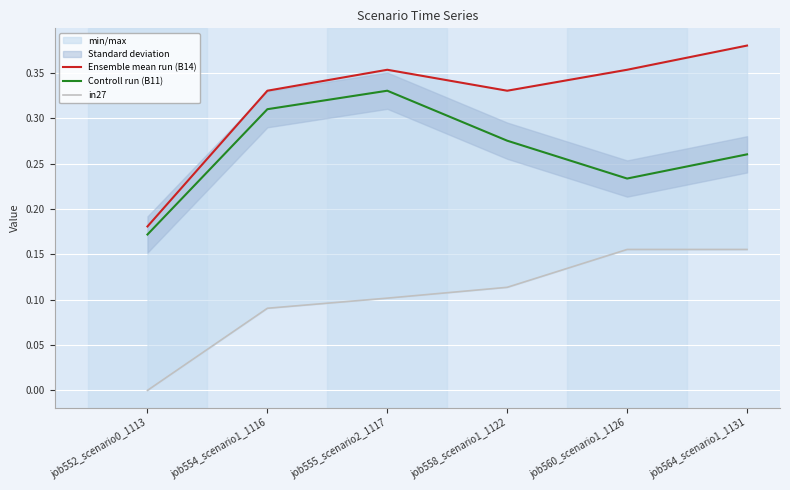

True or false: Controll run (B11) and Ensemble mean run (B14) cross at least once.

False